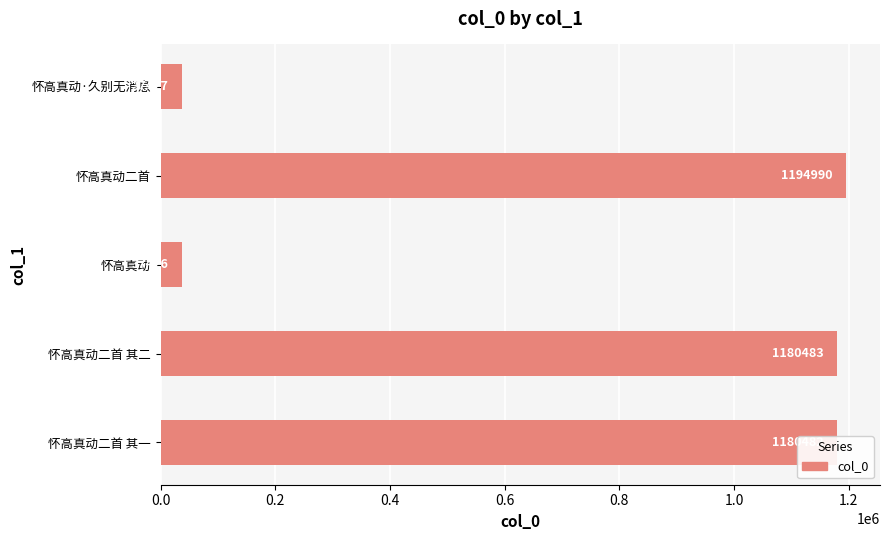

Count the number of categories in the chart.

5